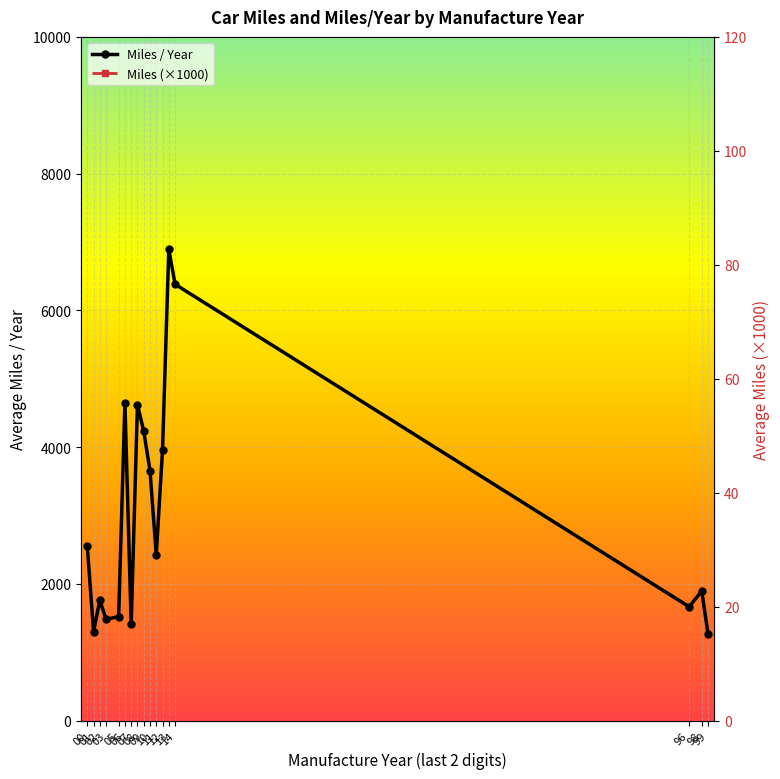

List the series in order of their overall mean, highest first.

Miles / Year, Miles (×1000)